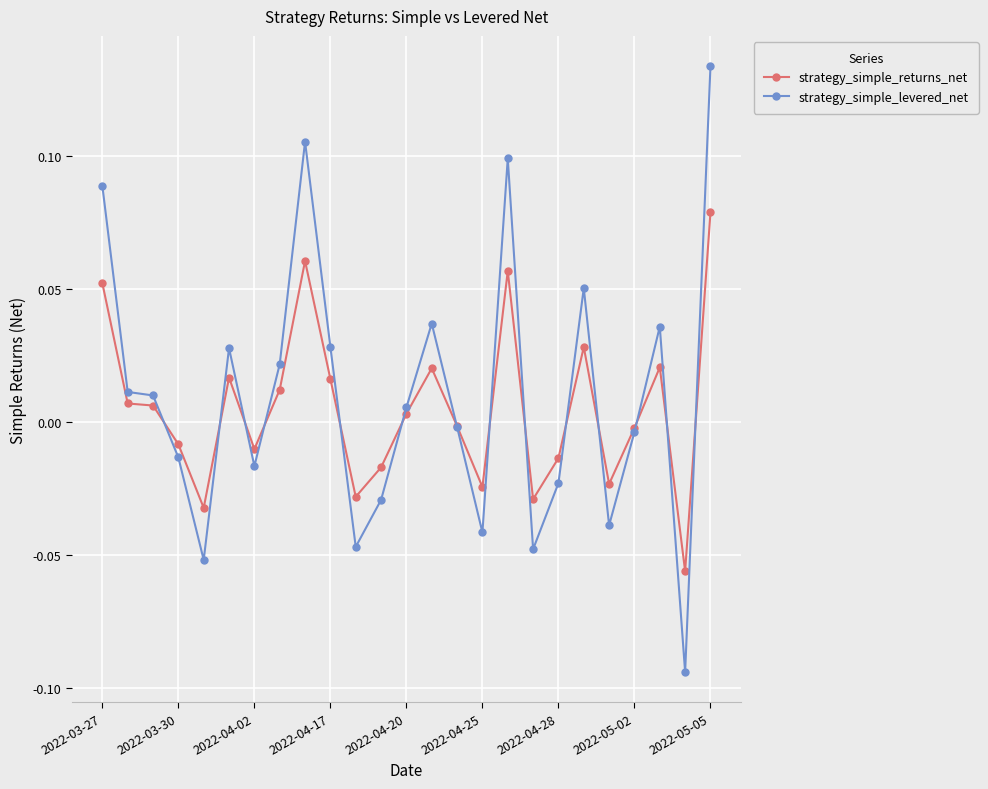

How many lines are shown in the chart?

2